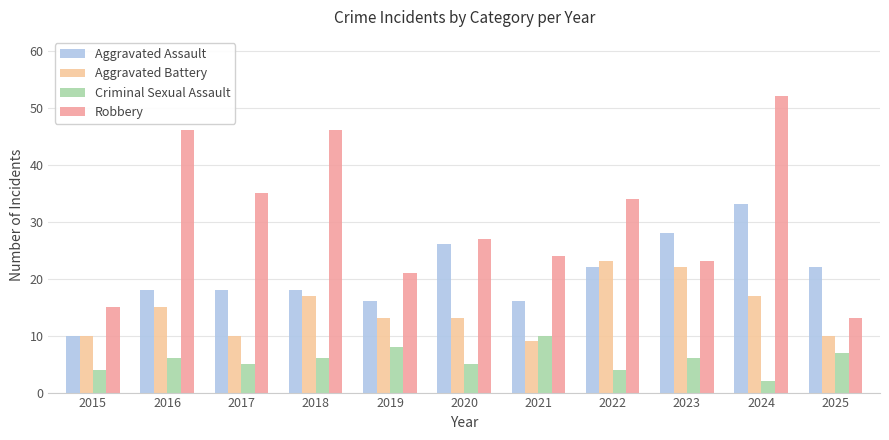

Rank the series by their average value, from highest to lowest.

Robbery, Aggravated Assault, Aggravated Battery, Criminal Sexual Assault